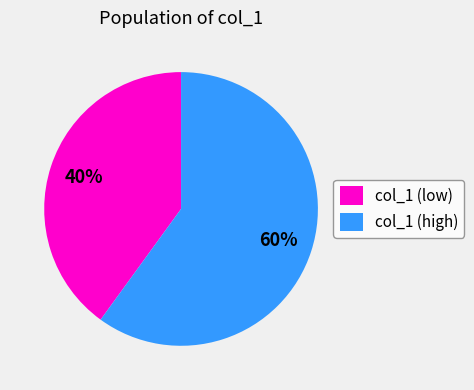

True or false: col_1 (low) accounts for 33% of the total.

False